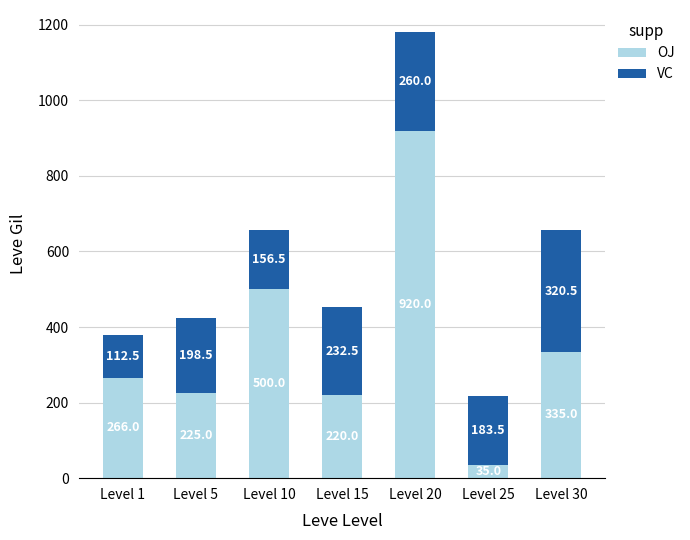

What is the sum of the OJ values at Level 10 and Level 20?

1420.0